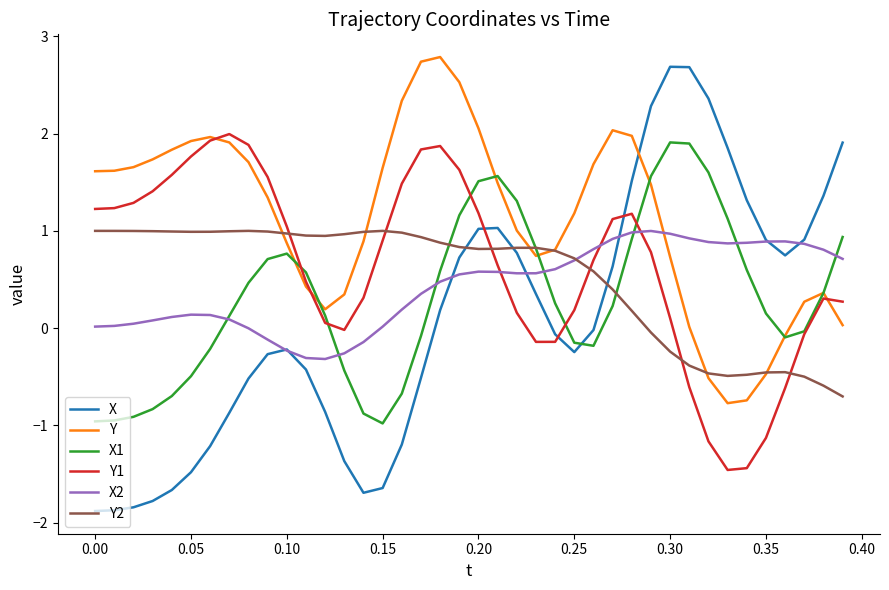

Which series has the largest total across all categories?

Y